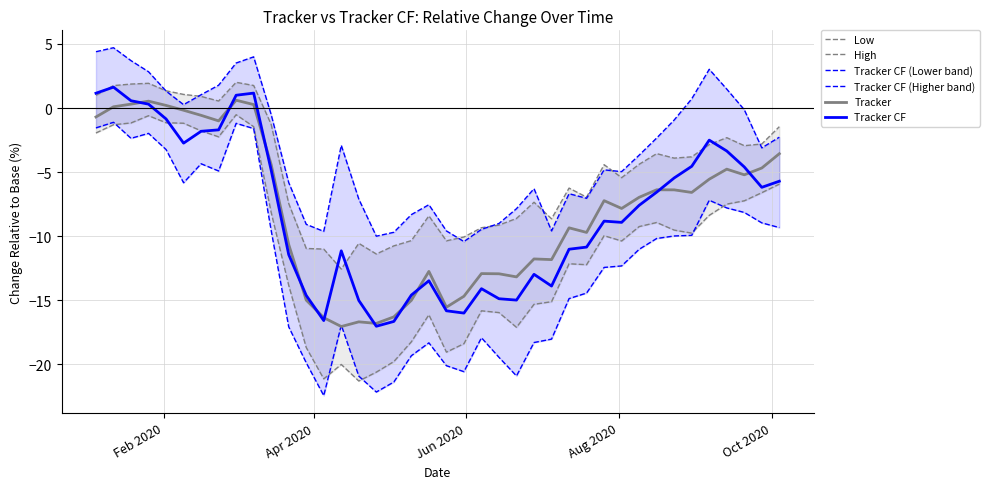

What is the minimum value for Tracker?

-17.0